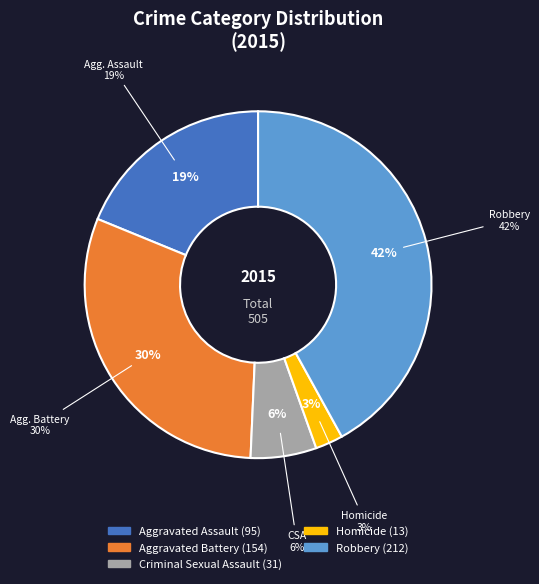

Is there any slice that represents more than half of the pie?

No